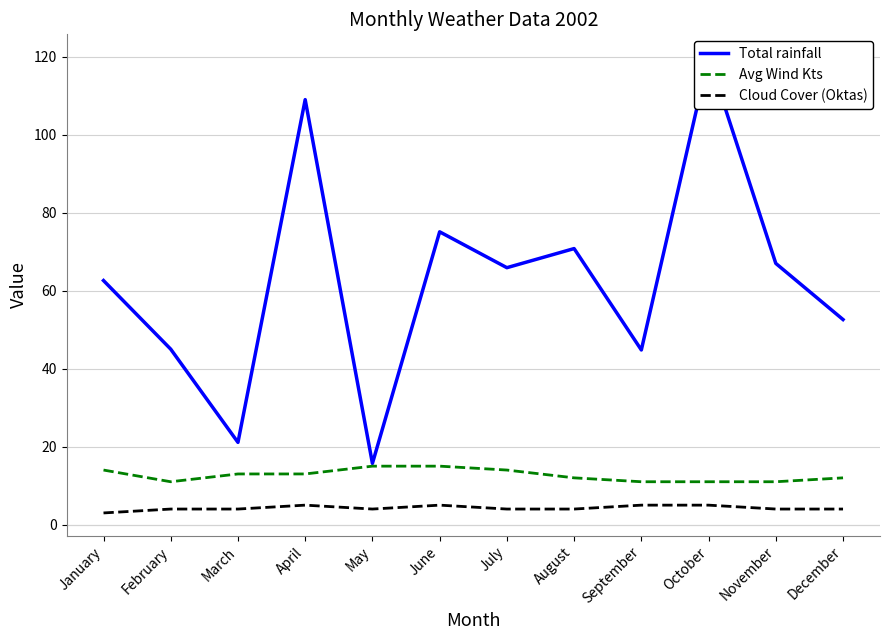

The Cloud Cover (Oktas) series shows 4.0 at May. True or false?

True